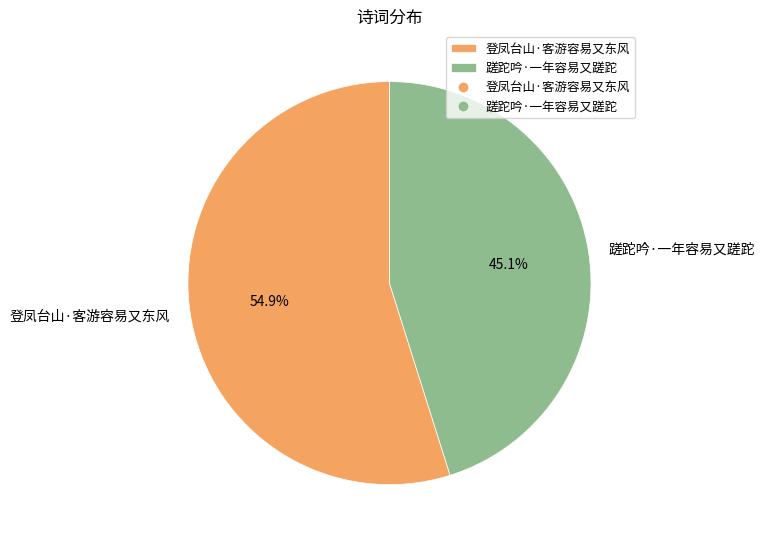

How many slices are in this pie chart?

2